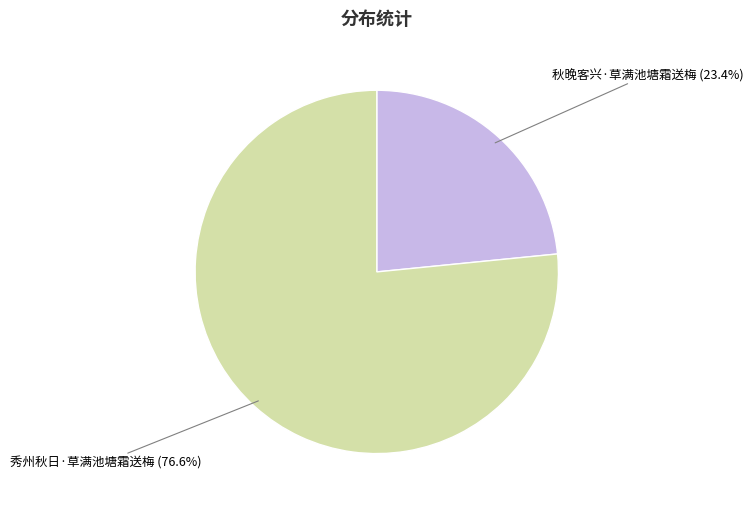

To the nearest percent, what portion does 秋晚客兴·草满池塘霜送梅 represent?

23%